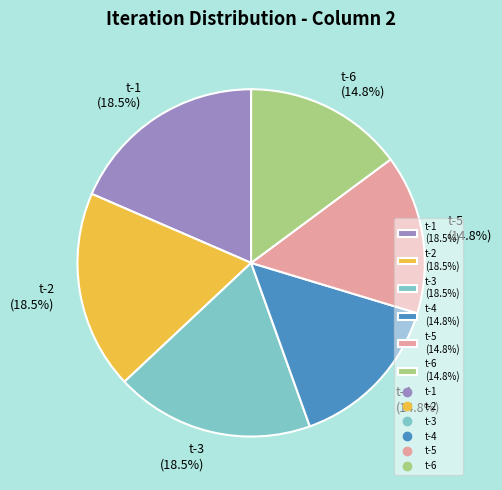

True or false: t-5 accounts for 15% of the total.

True